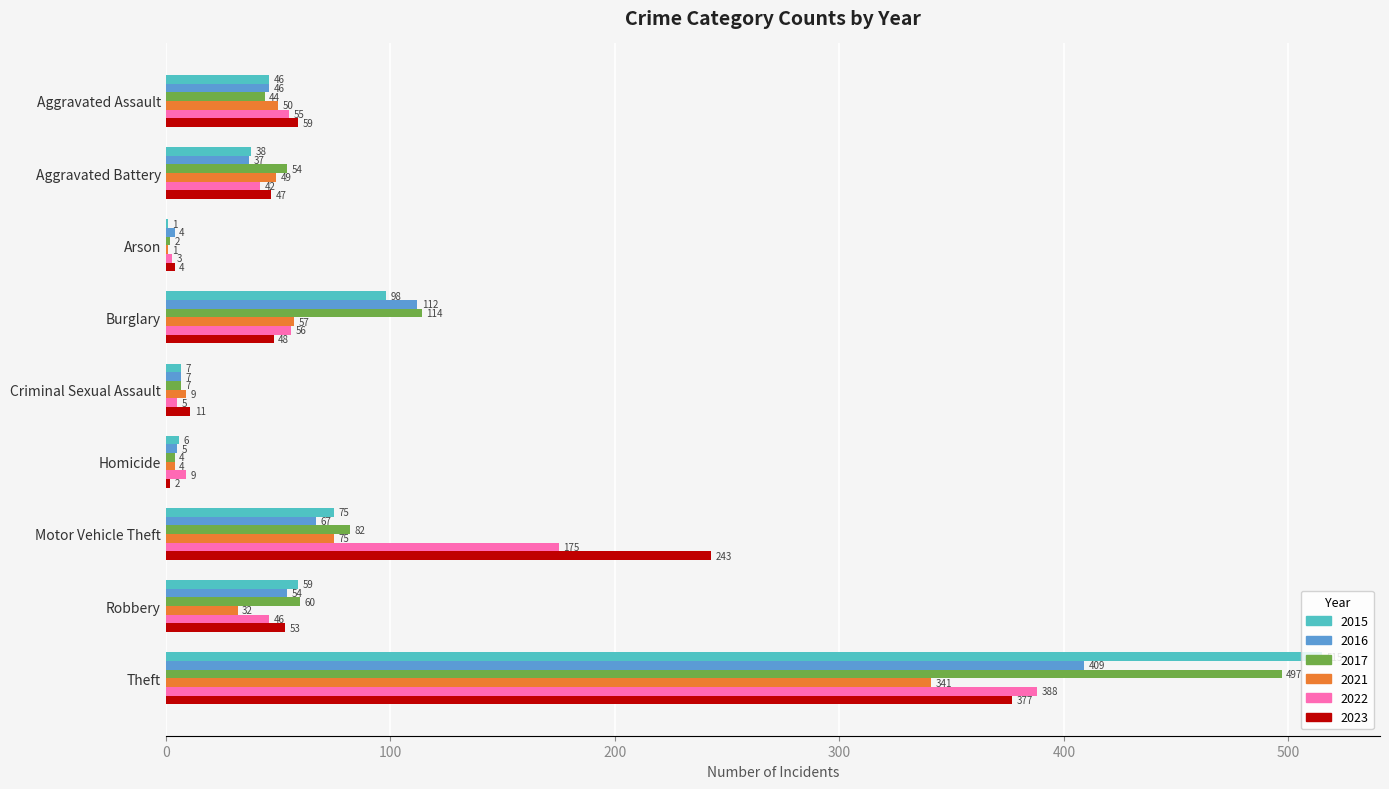

Where is 2023 nearest to the value 189?

Motor Vehicle Theft